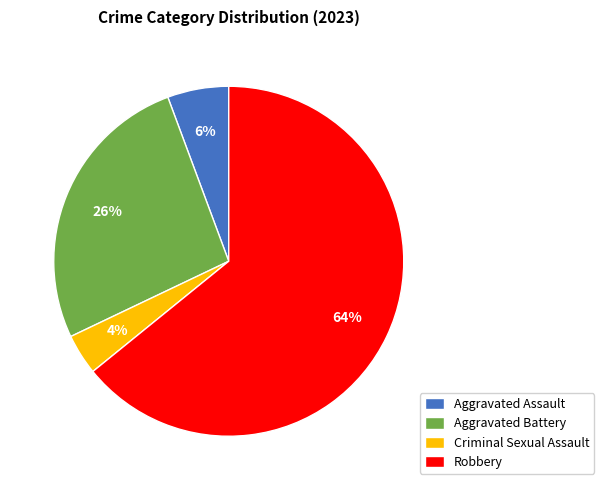

To the nearest percent, what is the difference between the Robbery and Aggravated Assault slice percentages?

58%